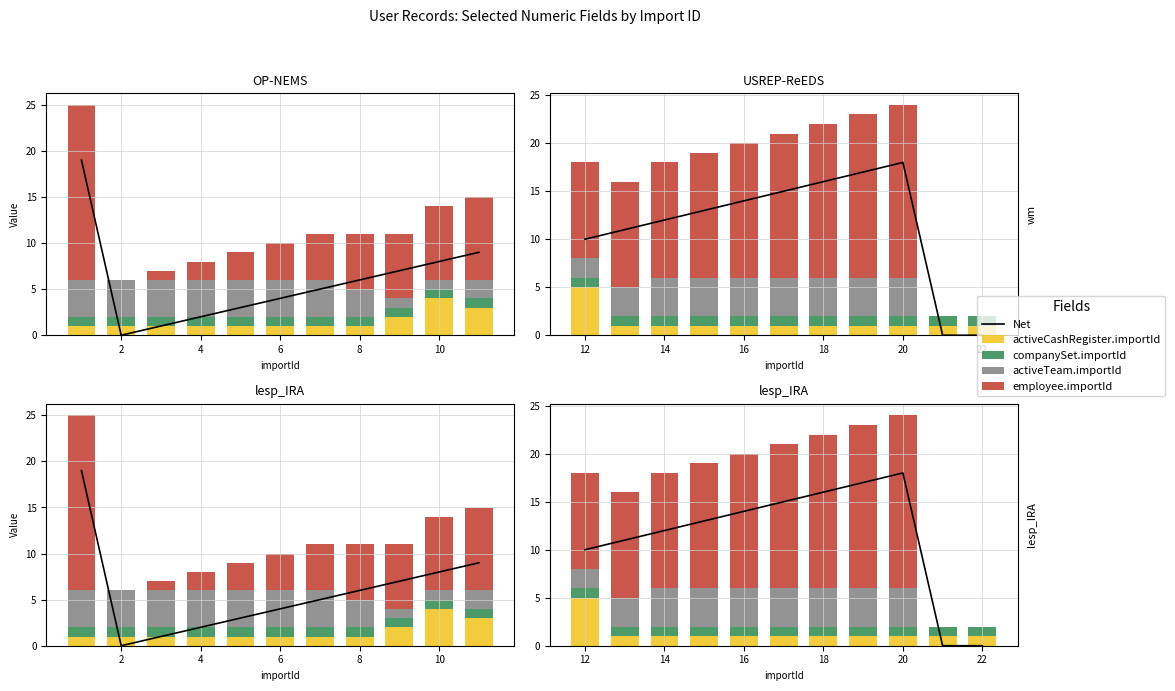

How many activeTeam.importId values are between 2 and 4?

9